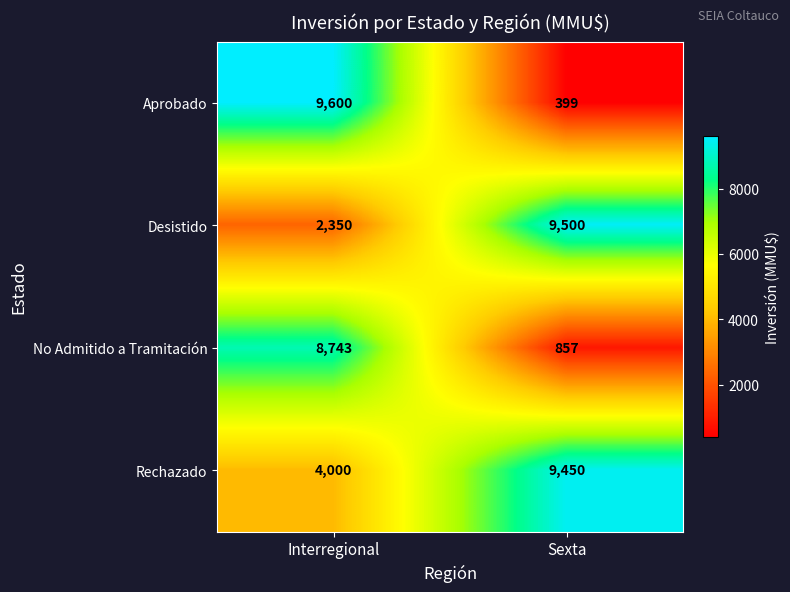

Which series has the widest spread of values?

Aprobado